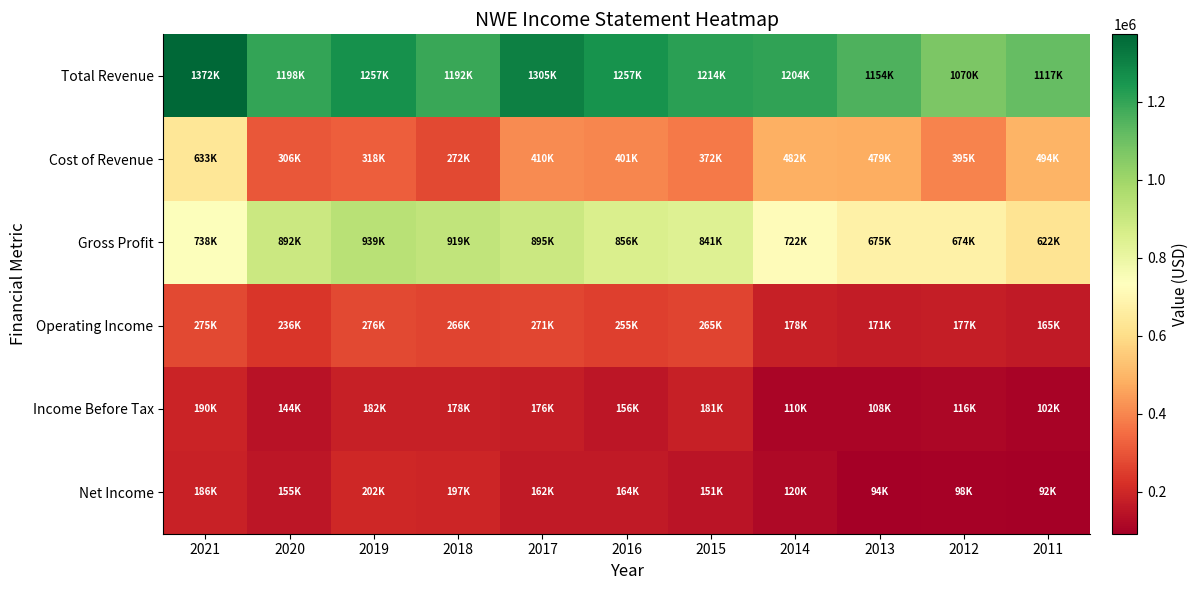

Which has a higher value, 2015 or 2019?

2019